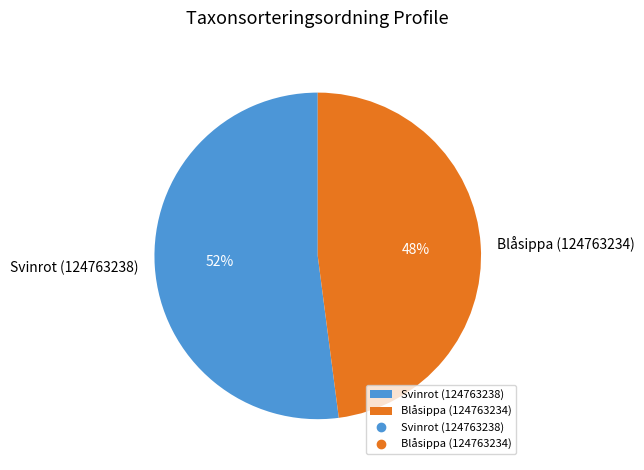

What is the largest slice in the pie chart?

Svinrot (124763238)